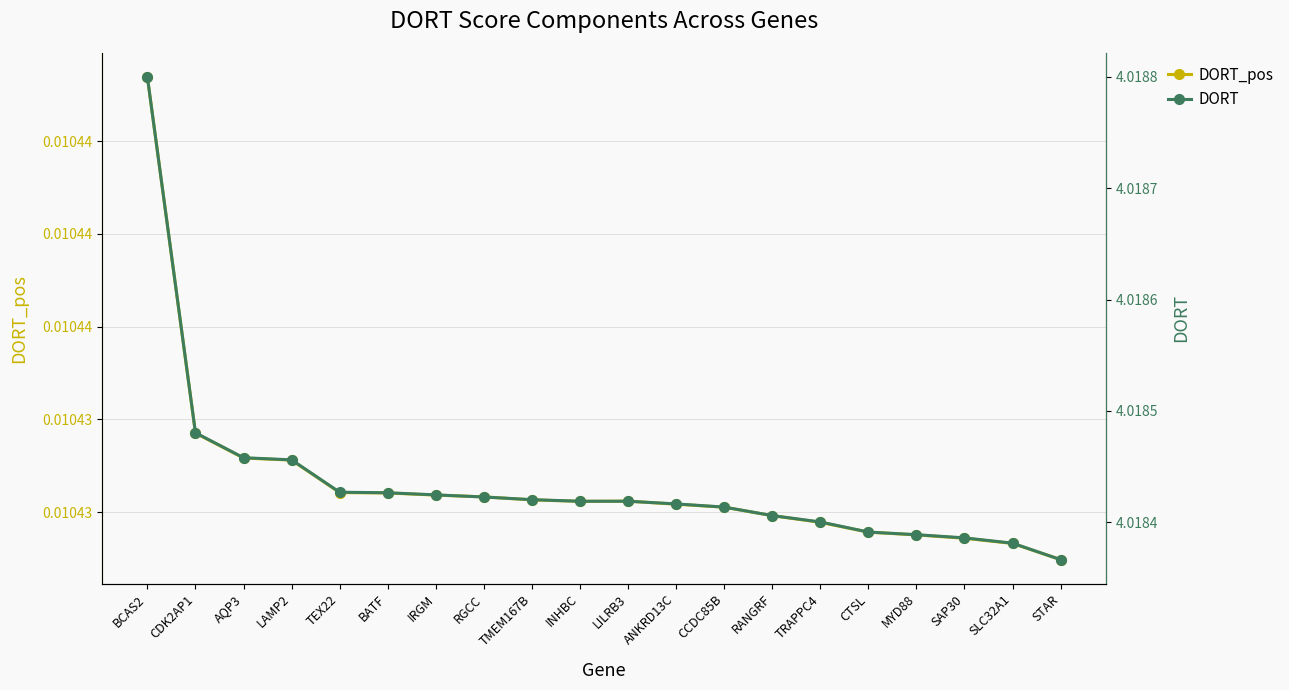

Rank the series by their maximum value, from lowest to highest.

DORT_pos, DORT